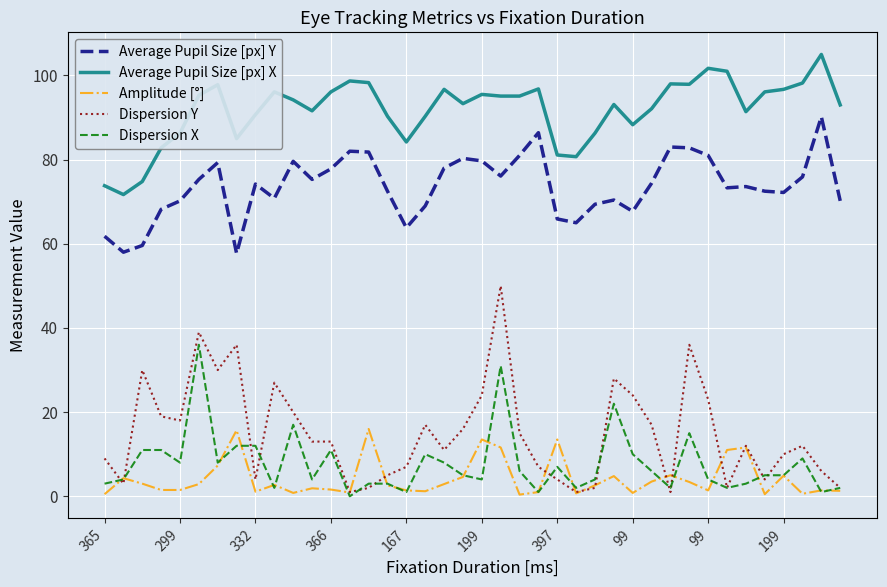

True or false: Average Pupil Size [px] Y and Amplitude [°] cross at least once.

False